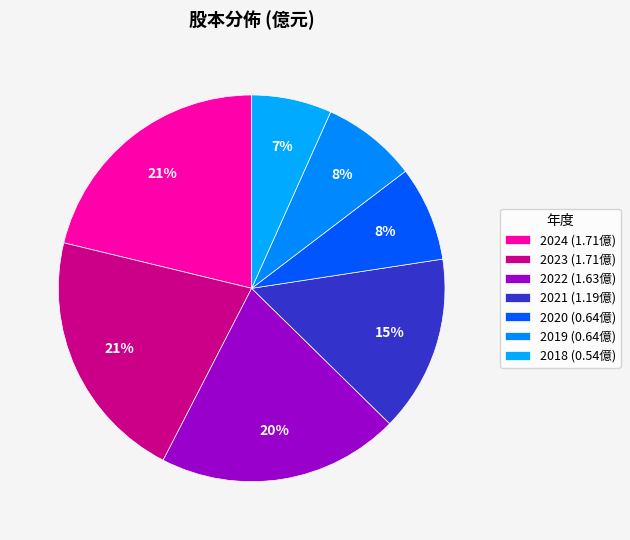

How many slices are in this pie chart?

7